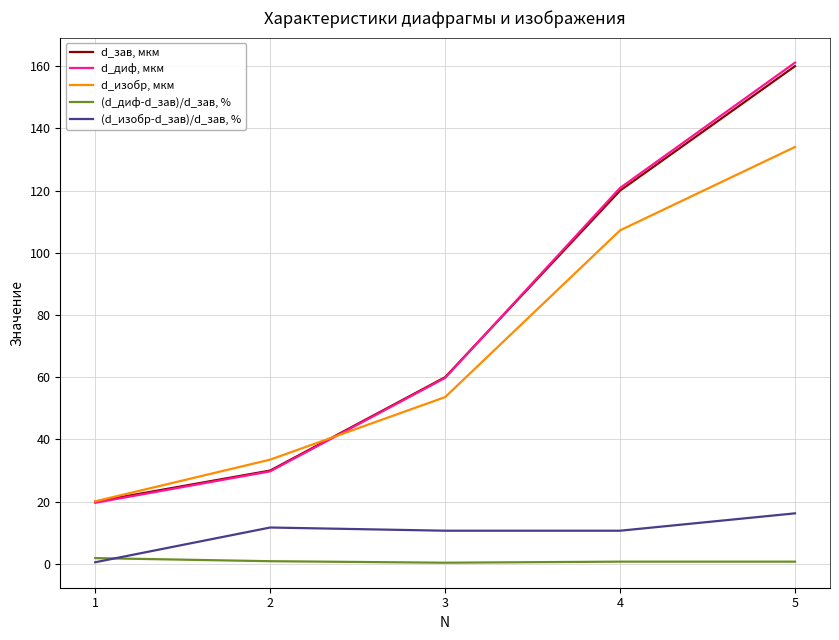

What is the average value of the d_зав, мкм series?

78.0